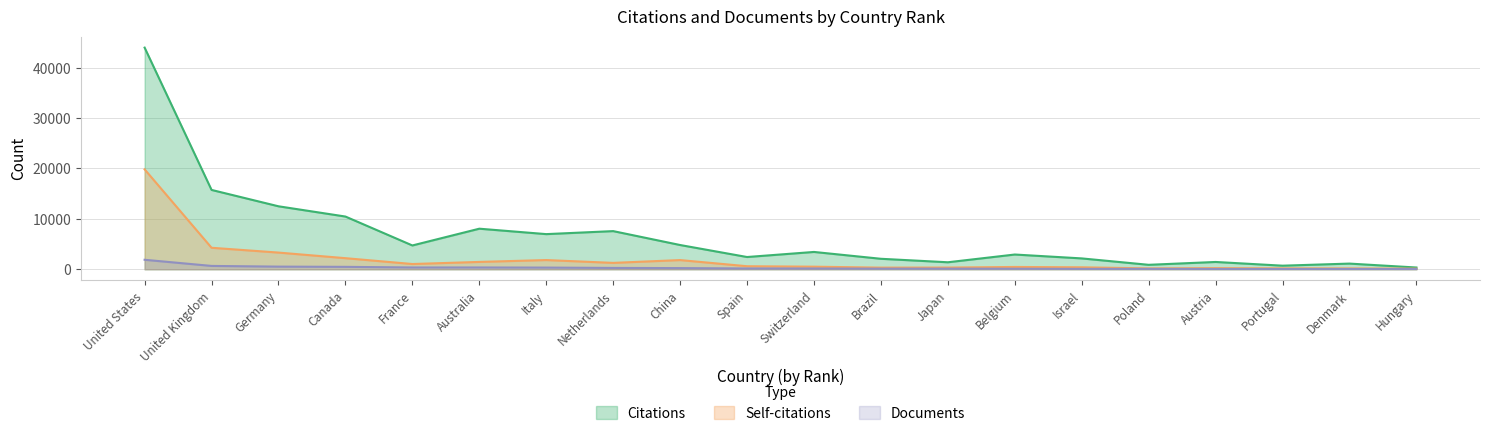

How many data points in Self-citations are less than 603?

10